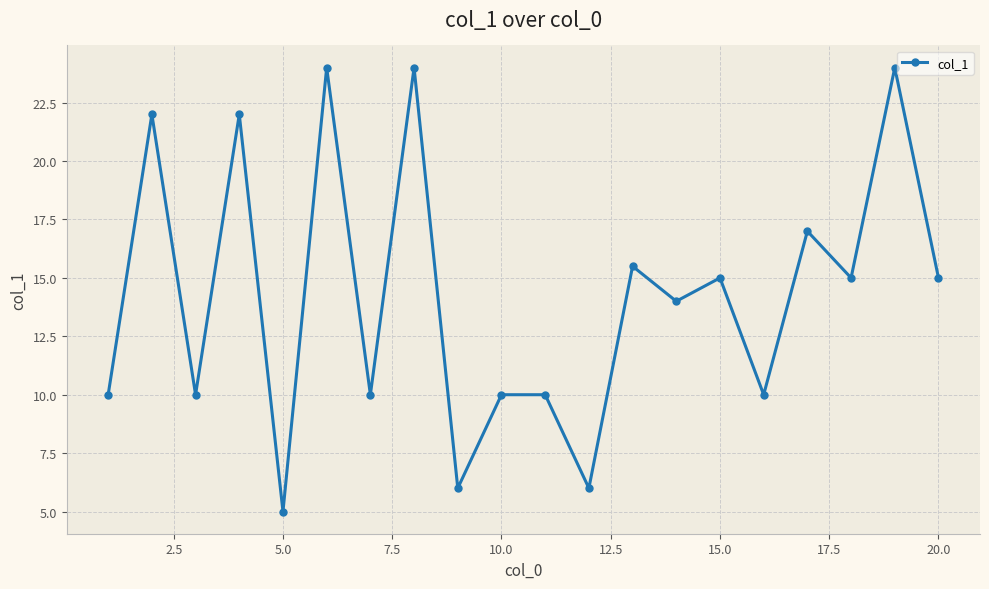

How many values are below 15?

10